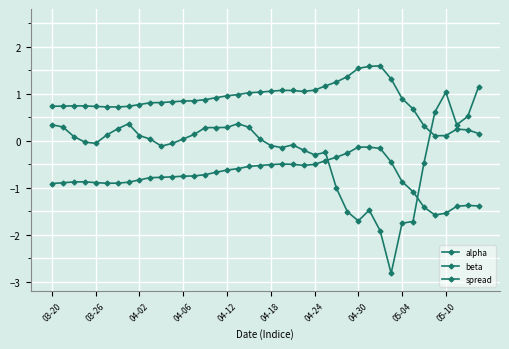

Where is the first local minimum for spread?

03-26